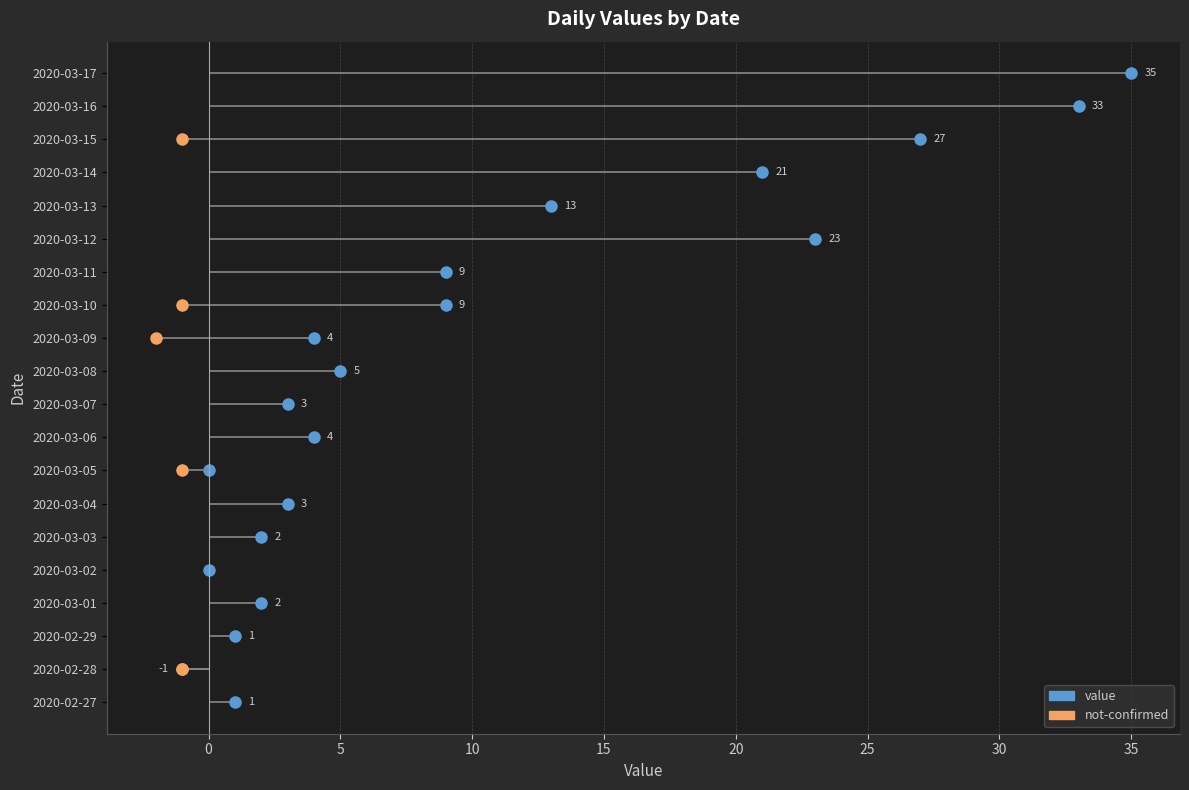

What position from the left is 2020-03-16?

19